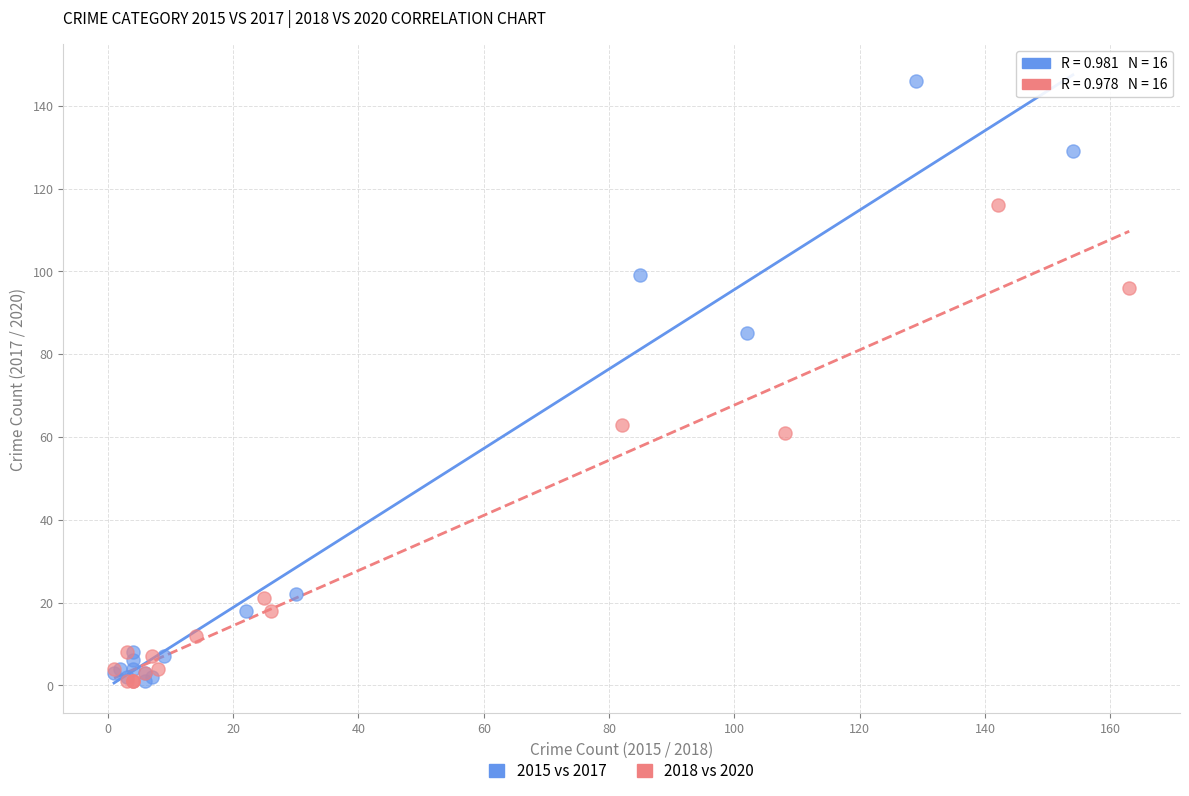

Which series contains the highest Y value?

2015 vs 2017